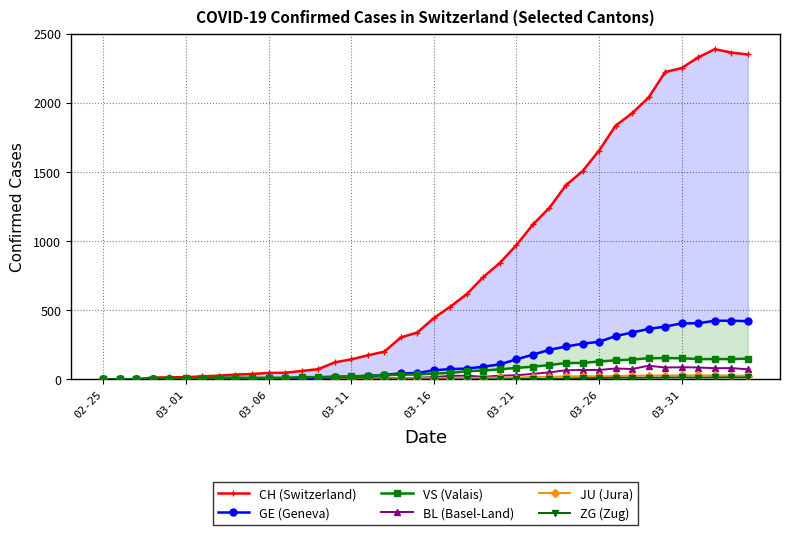

True or false: JU (Jura) has a value of 11 at 33.

False